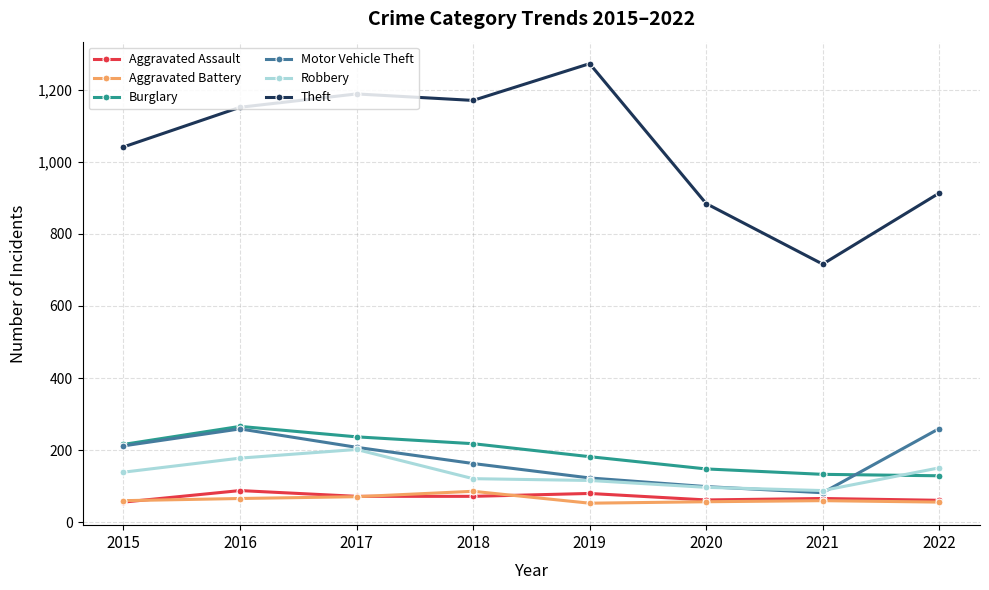

Is it true that Aggravated Assault equals 80 at 2019?

True